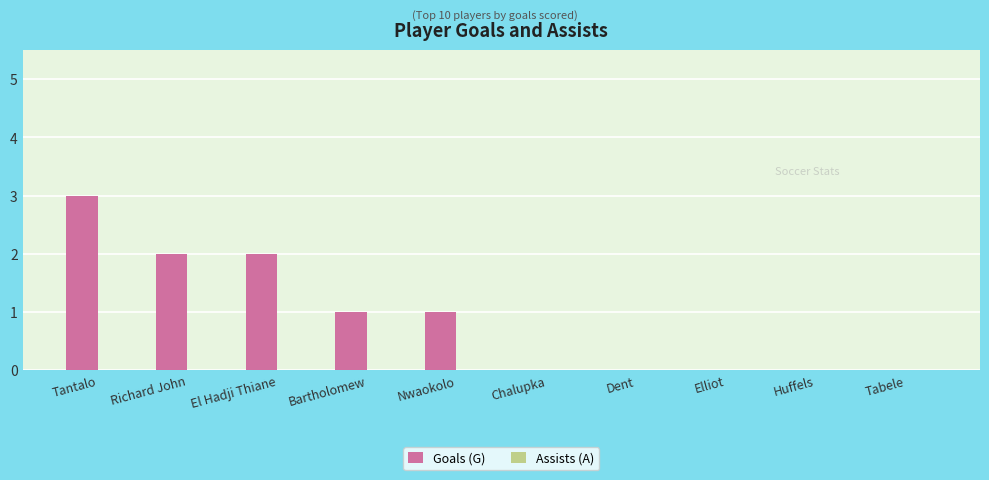

Reading right to left, extract all data points from this chart.

Tabele=0	Huffels=0	Elliot=0	Dent=0	Chalupka=0	Nwaokolo=1	Bartholomew=1	El Hadji Thiane=2	Richard John=2	Tantalo=3